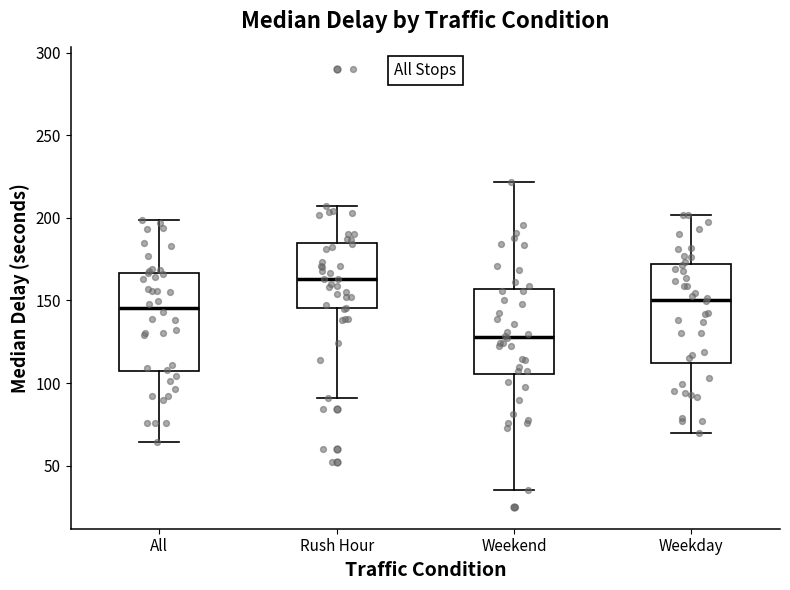

Where does the upper whisker of the box for Rush Hour end on the y-axis? The values are not printed on the chart, so give them approximately, as read against the axis.

205